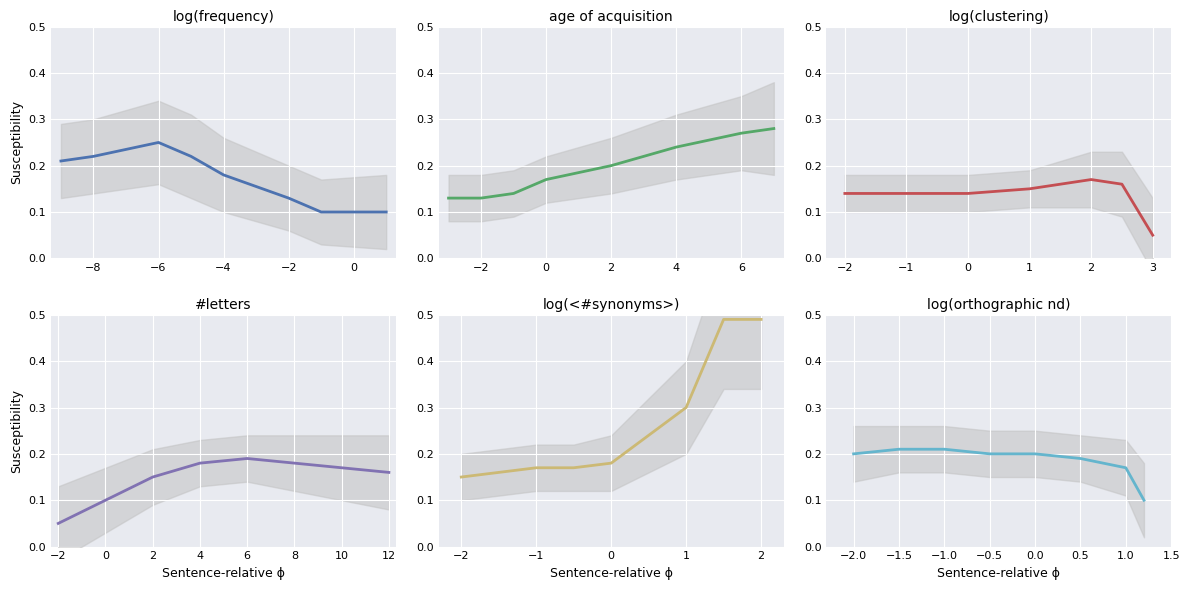

Does the chart display data point markers on the line(s)?

No